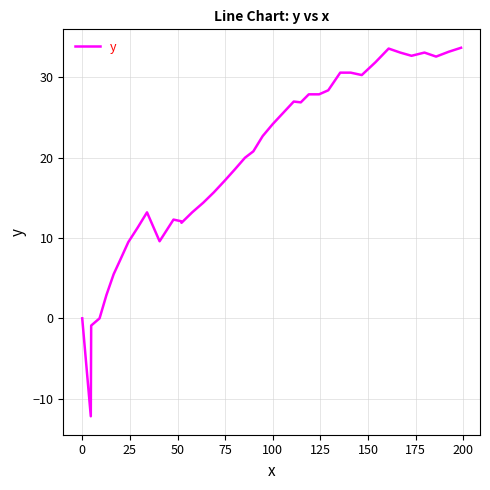

What is the greatest value displayed?

33.7